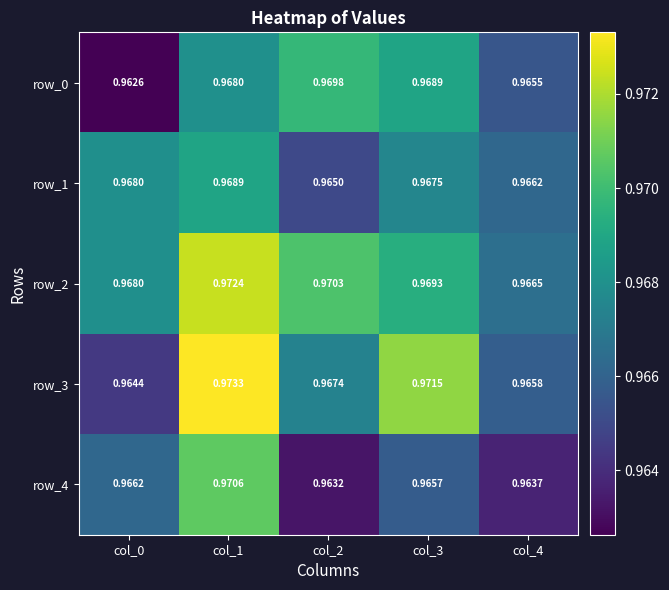

Between col_2 and col_4, which series saw the biggest shift?

row_0